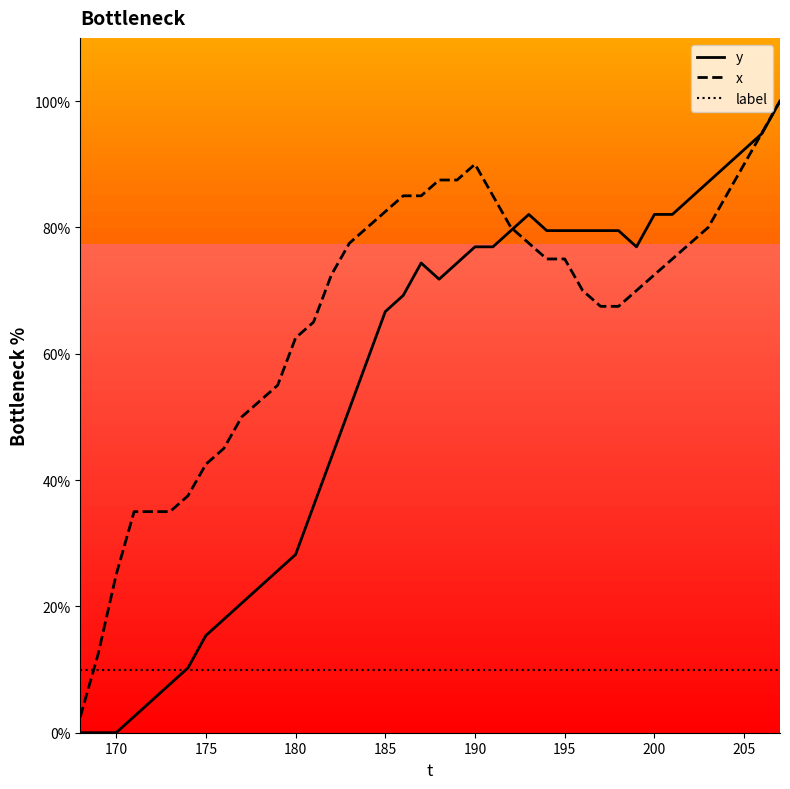

Which series has the largest range (max minus min)?

y